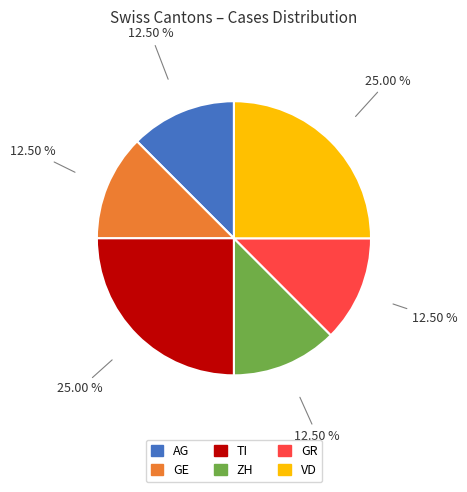

Combined, do AG and GE account for over 50%?

No